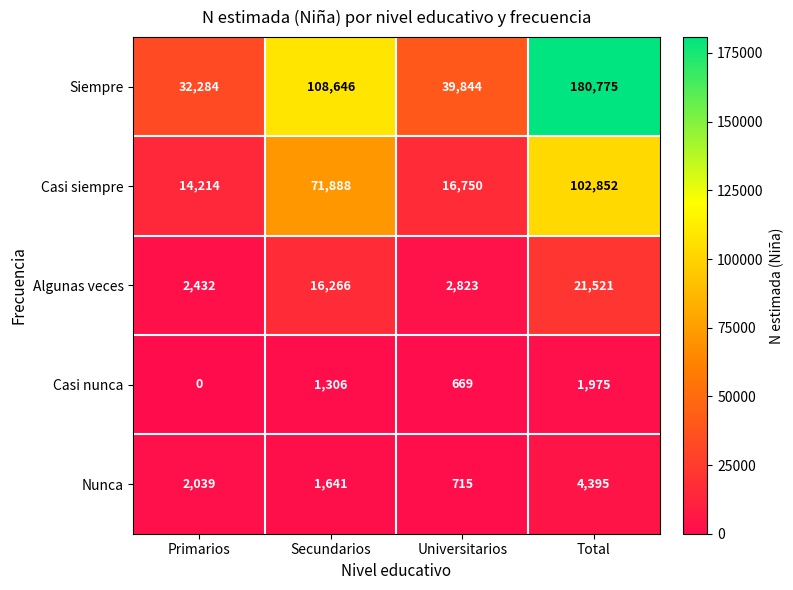

What is the average value of the Siempre series?

90387